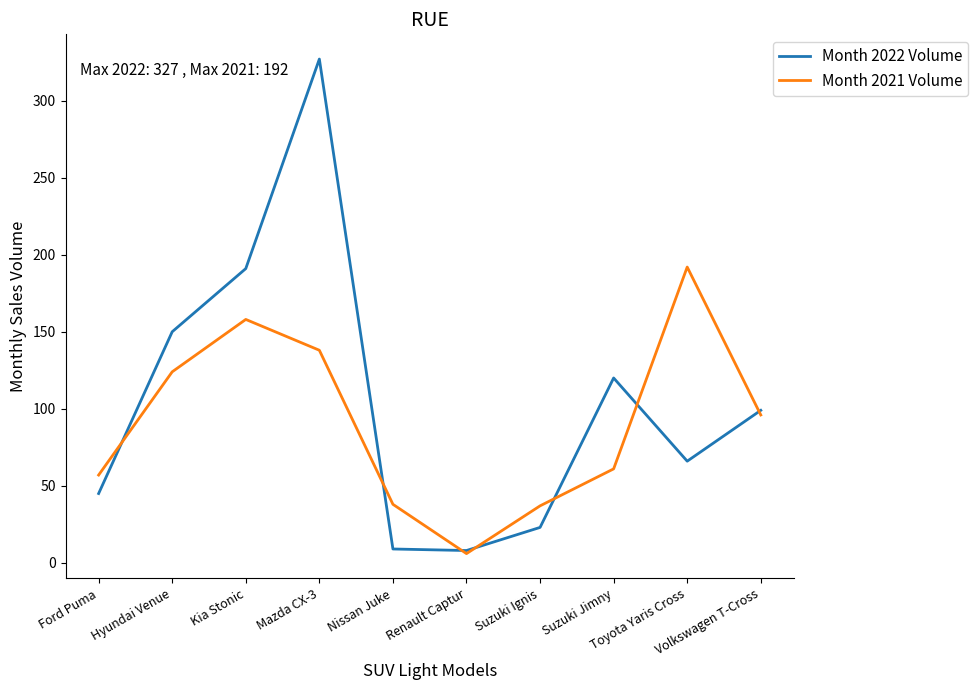

True or false: Month 2021 Volume has a value of 192 at Toyota Yaris Cross.

True